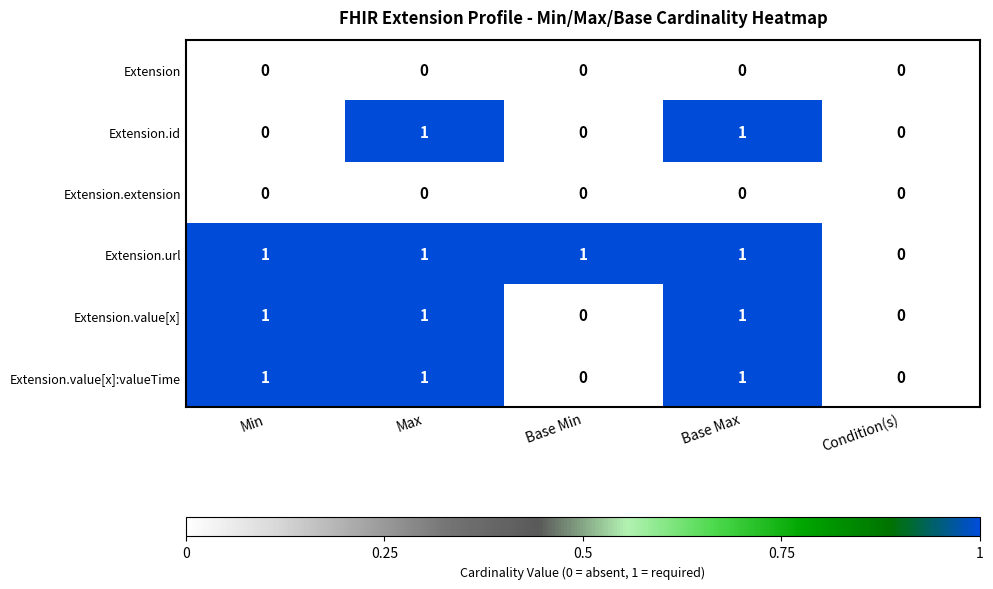

Reading left to right, transcribe all the data shown in this chart.

Extension: 0	0	0	0	0
Extension.id: 0	1	0	1	0
Extension.extension: 0	0	0	0	0
Extension.url: 1	1	1	1	0
Extension.value[x]: 1	1	0	1	0
Extension.value[x]:valueTime: 1	1	0	1	0